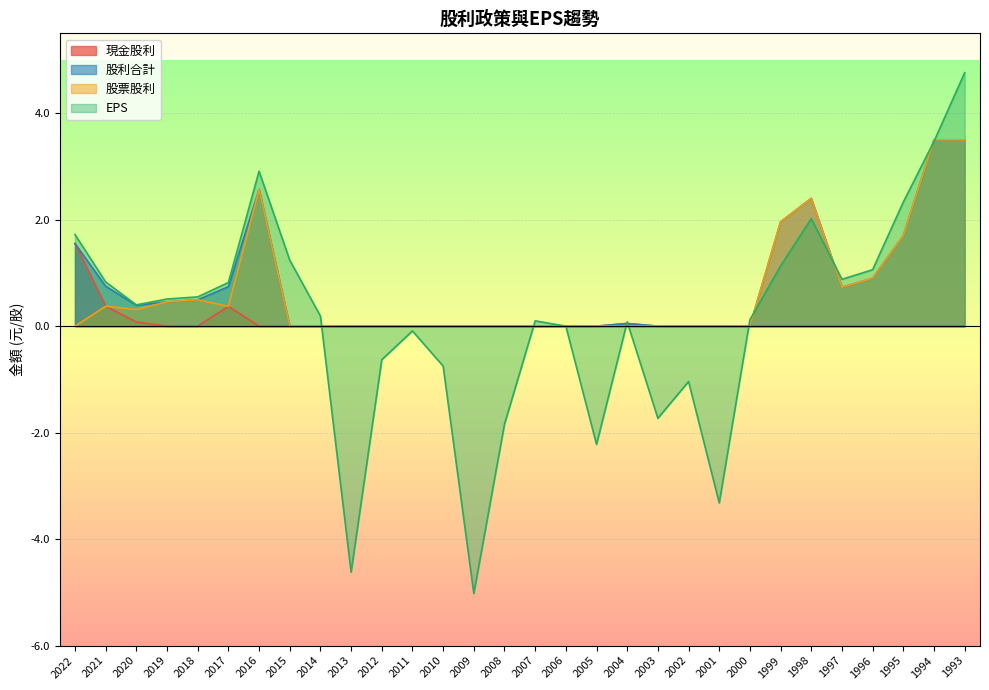

What is the average value of the 現金股利 series?

0.1